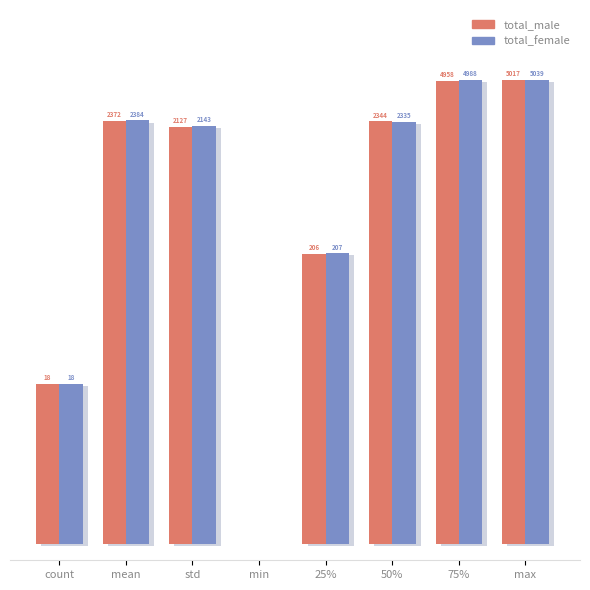

Which series changed the most between count and mean?

total_female